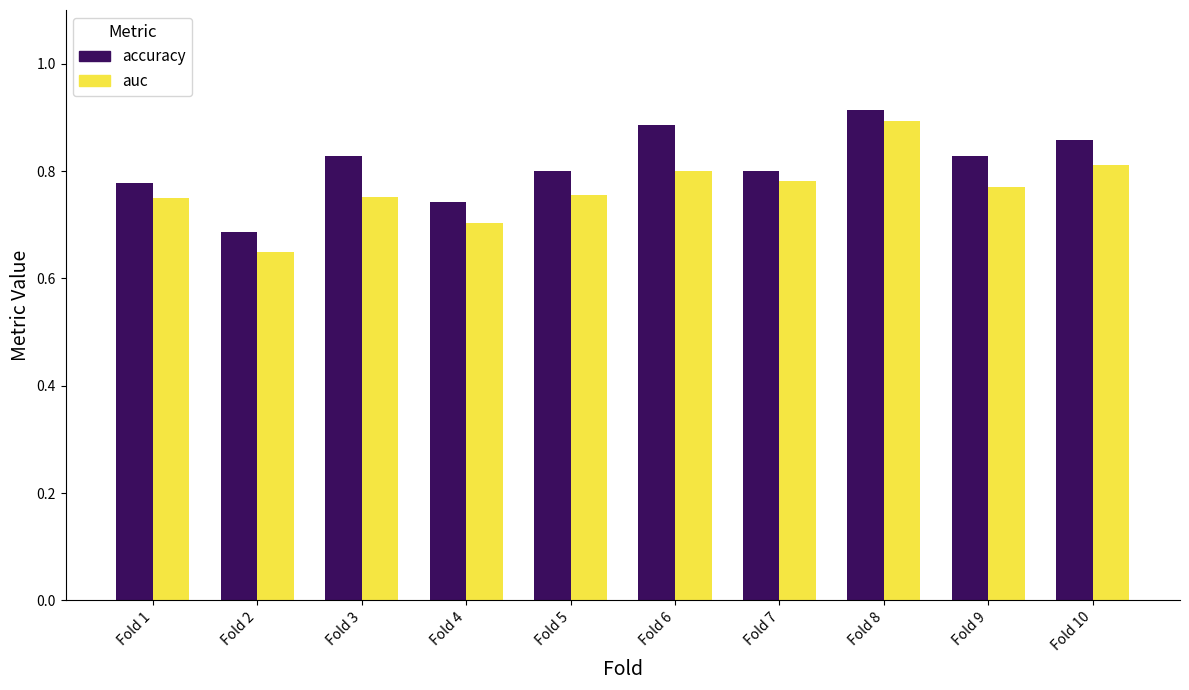

Which series has the largest range (max minus min)?

auc